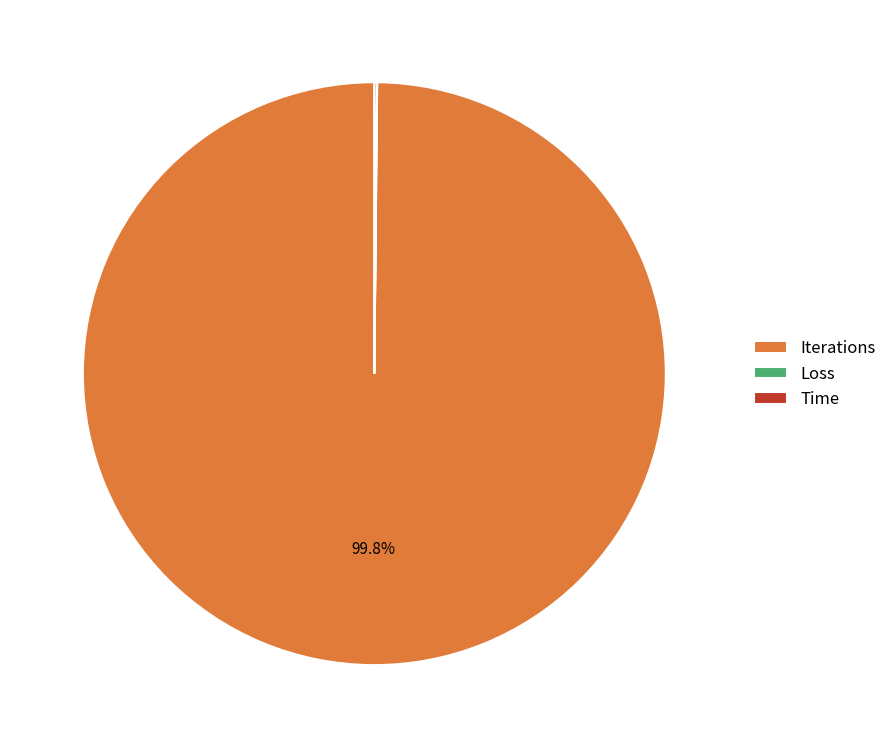

Which category has the biggest portion of the pie?

Iterations